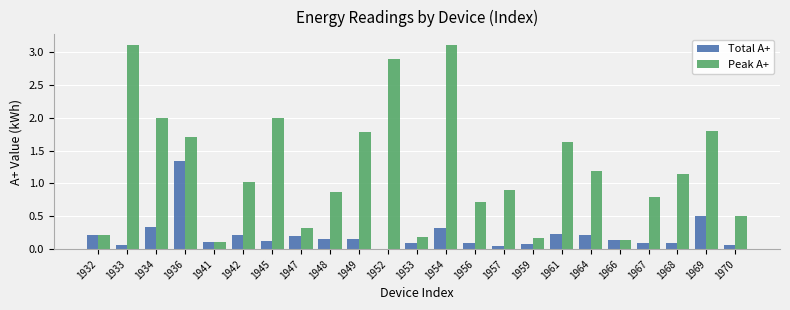

Are the bars horizontal?

No